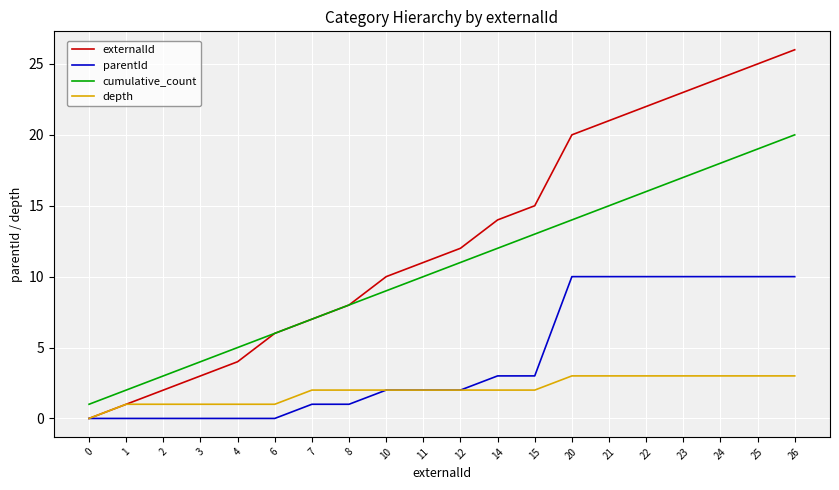

Which series has the widest spread of values?

externalId